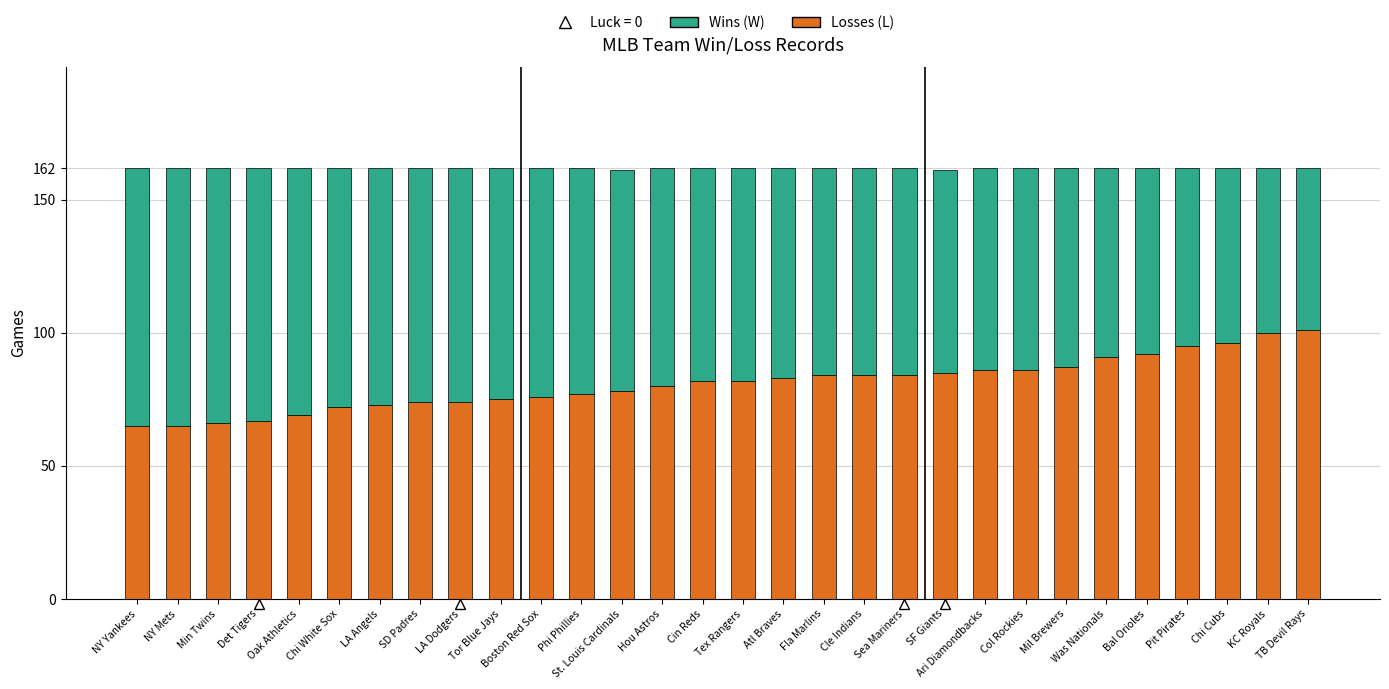

What is the highest value of the Losses (L) series?

101